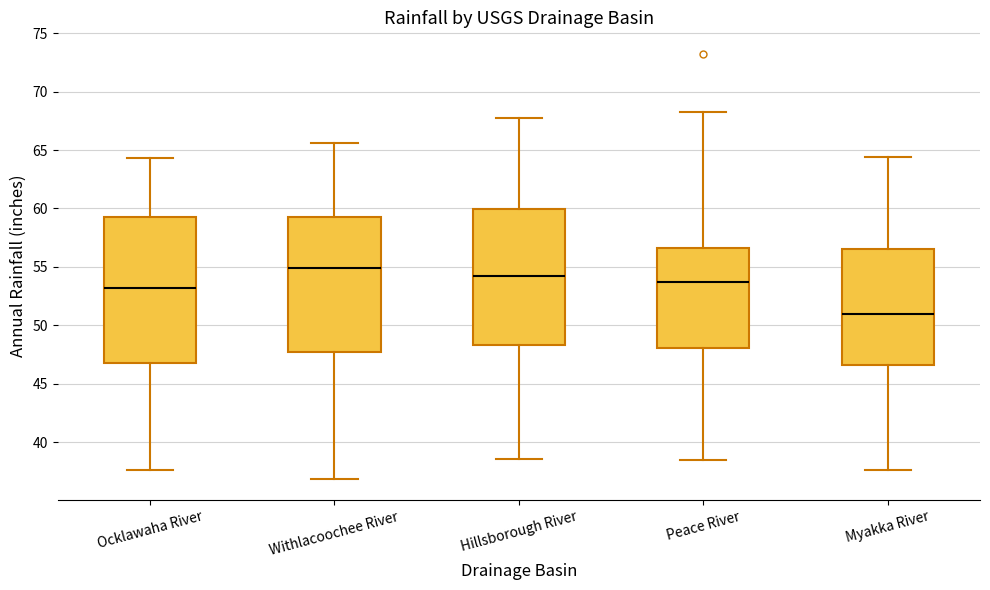

Reading left to right, transcribe this box plot: for each box, give where its median line is, the range the box spans, and where its two whiskers end, as read against the y-axis. The values are not printed on the chart, so give them approximately, as read against the axis.

Ocklawaha River: median 53.0, box 47.0 to 59.5, whiskers 37.5 to 64.5
Withlacoochee River: median 55.0, box 47.5 to 59.0, whiskers 37.0 to 65.5
Hillsborough River: median 54.5, box 48.5 to 60.0, whiskers 38.5 to 68.0
Peace River: median 53.5, box 48.0 to 56.5, whiskers 38.5 to 68.5
Myakka River: median 51.0, box 46.5 to 56.5, whiskers 37.5 to 64.5